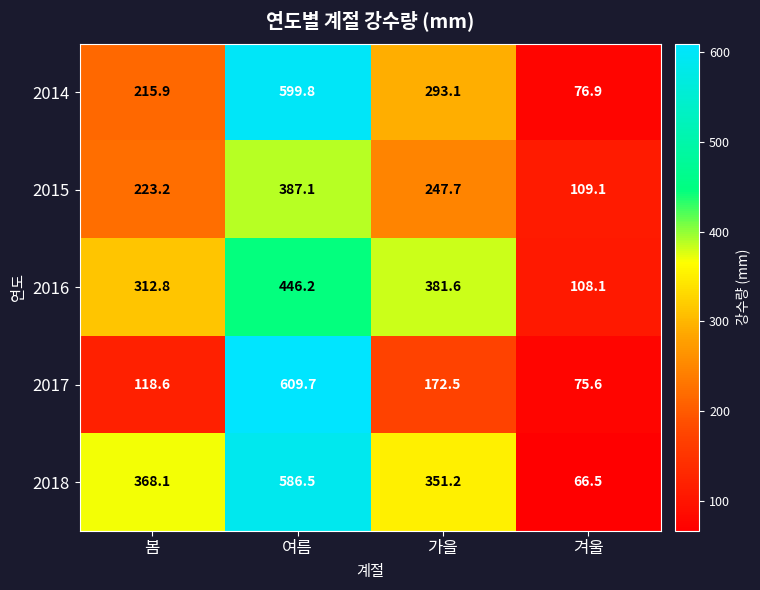

What is the spread (max minus min) of values at 겨울?

42.6